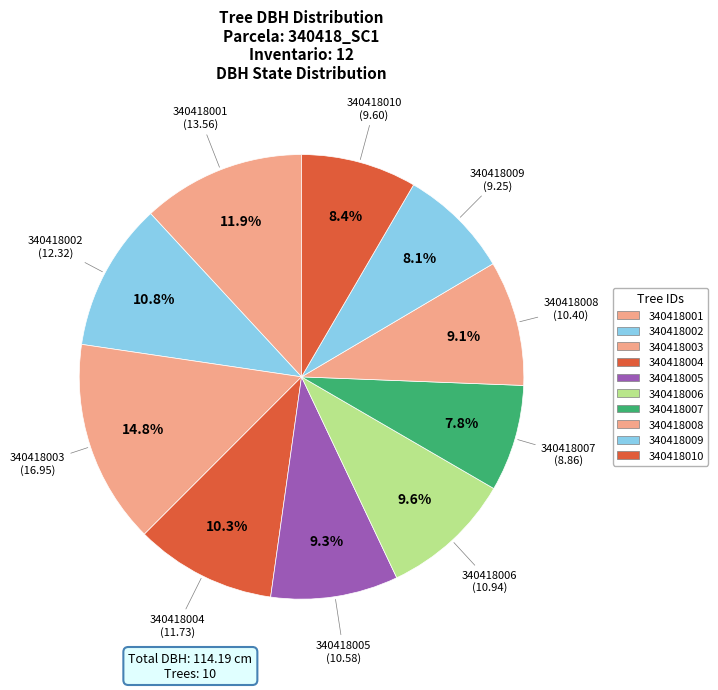

Combined, do 340418004 and 340418006 account for over 50%?

No